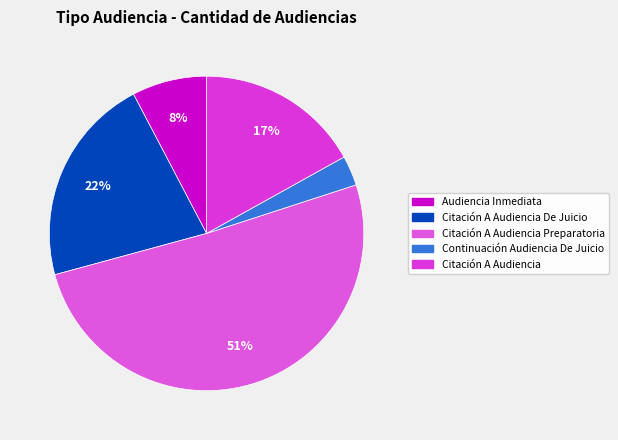

Count the number of slices in the pie.

5